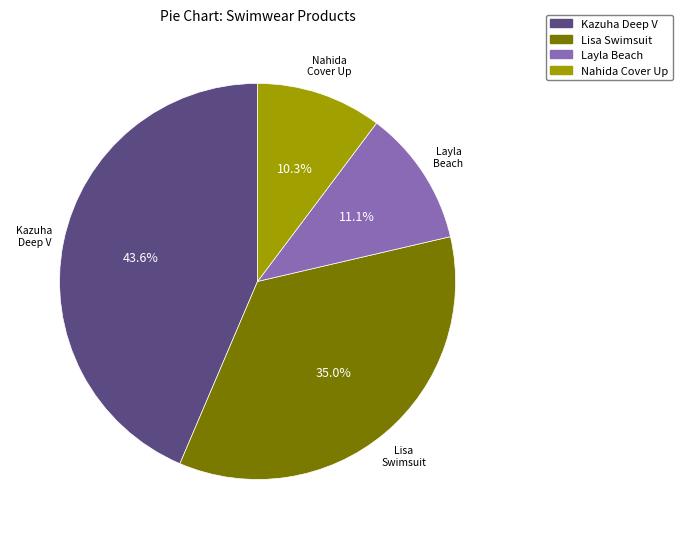

What is the ratio of the value at Nahida Cover Up to the value at Layla Beach?

0.9